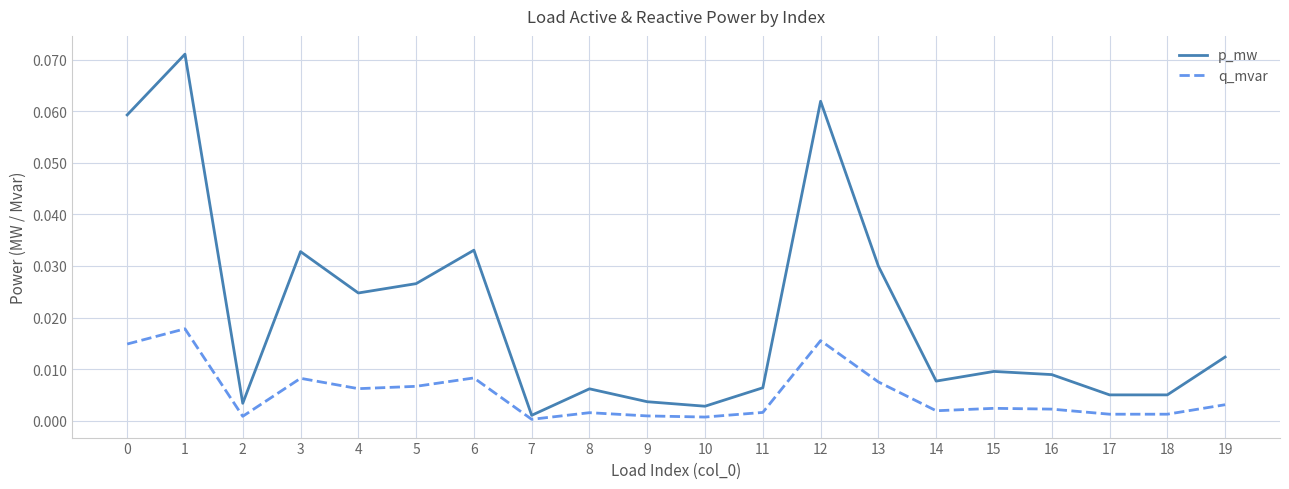

At how many categories does at least one series exceed 0?

20